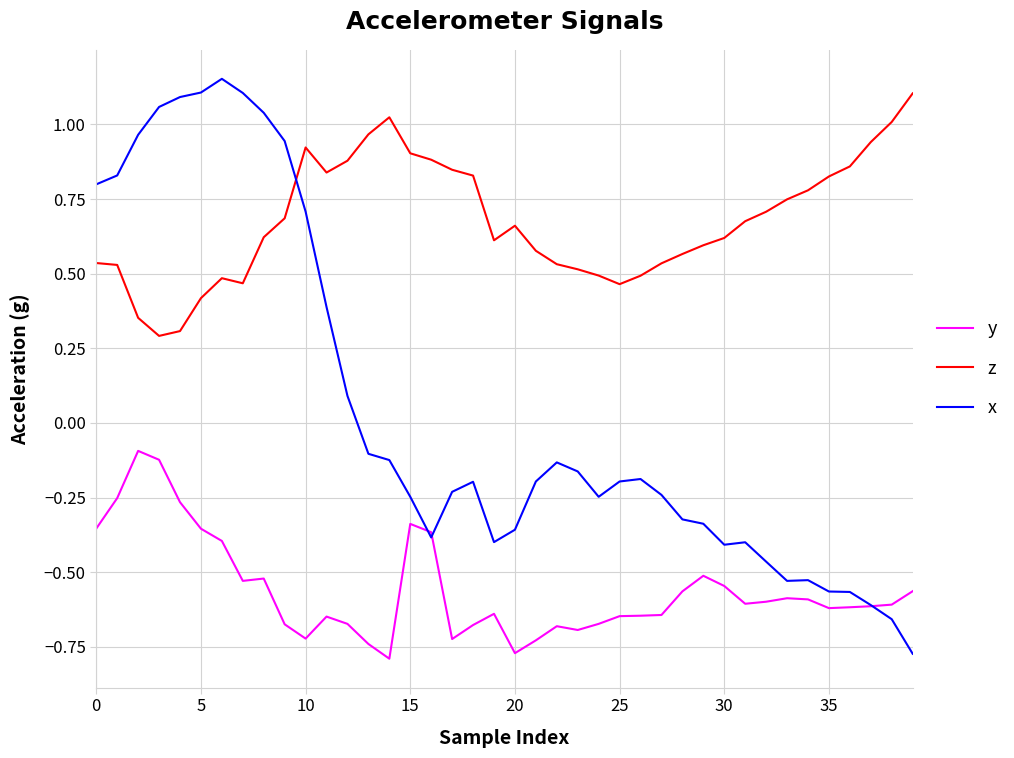

Which series has the largest range (max minus min)?

x